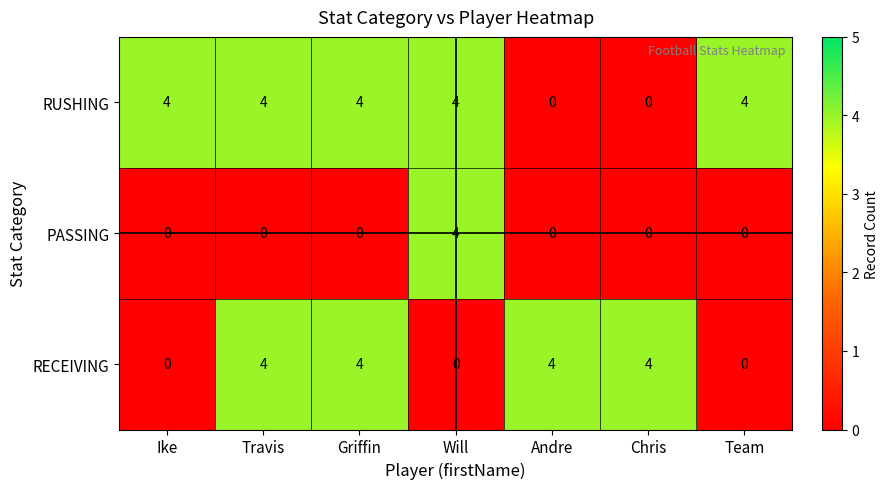

True or false: RUSHING has a value of 2 at Ike.

False